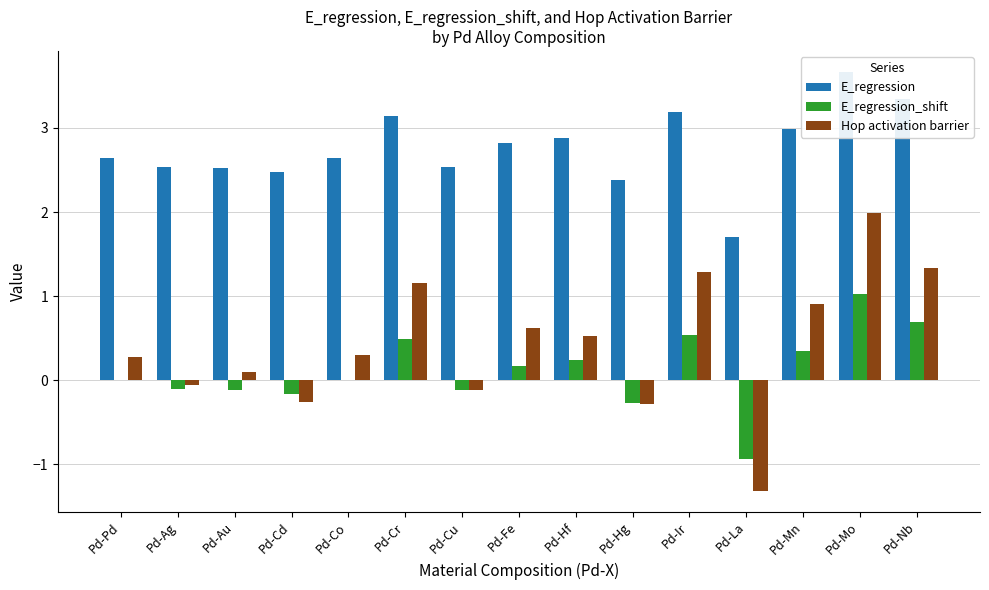

What is the average value of the Hop activation barrier series?

0.4